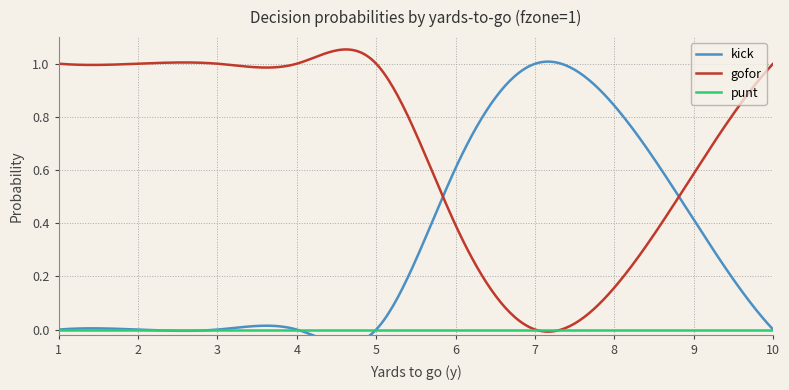

Is it true that kick equals 0.0 at 5?

True